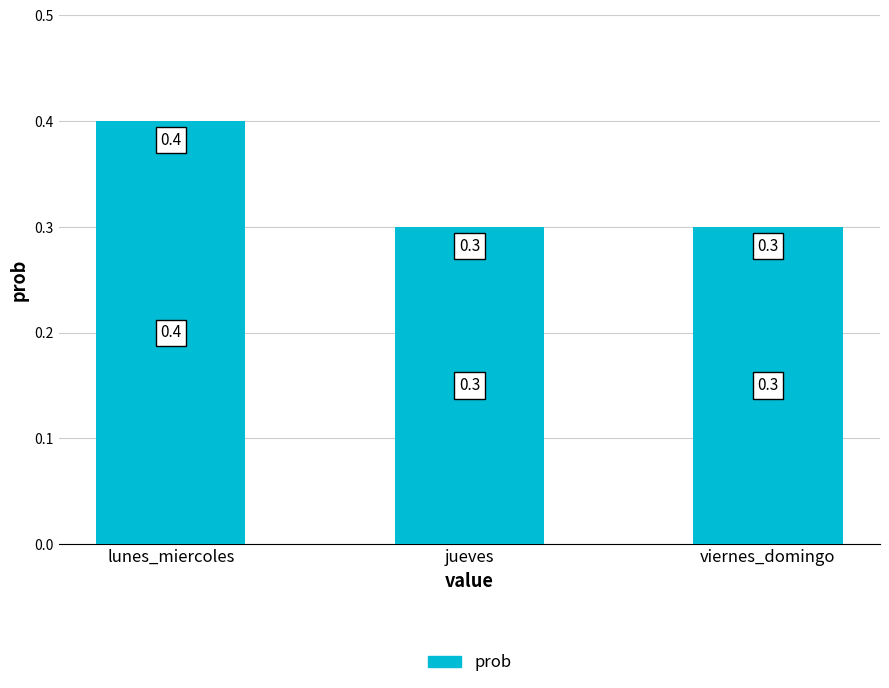

What is the value of the 1st bar from the left?

0.4